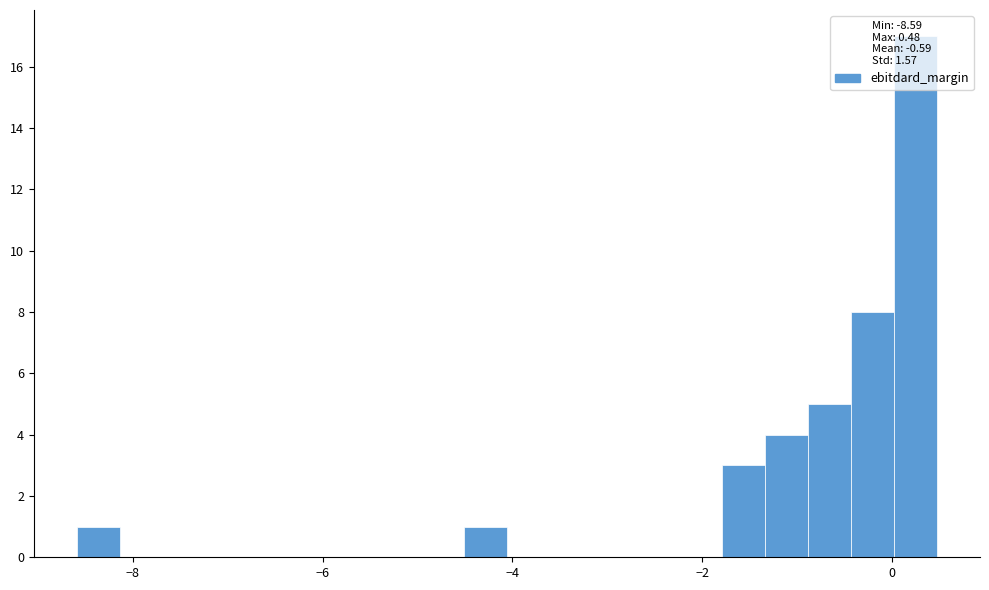

Around what value on the x-axis is the tallest bar? Give the approximate position of its centre, as read against the axis.

0.2